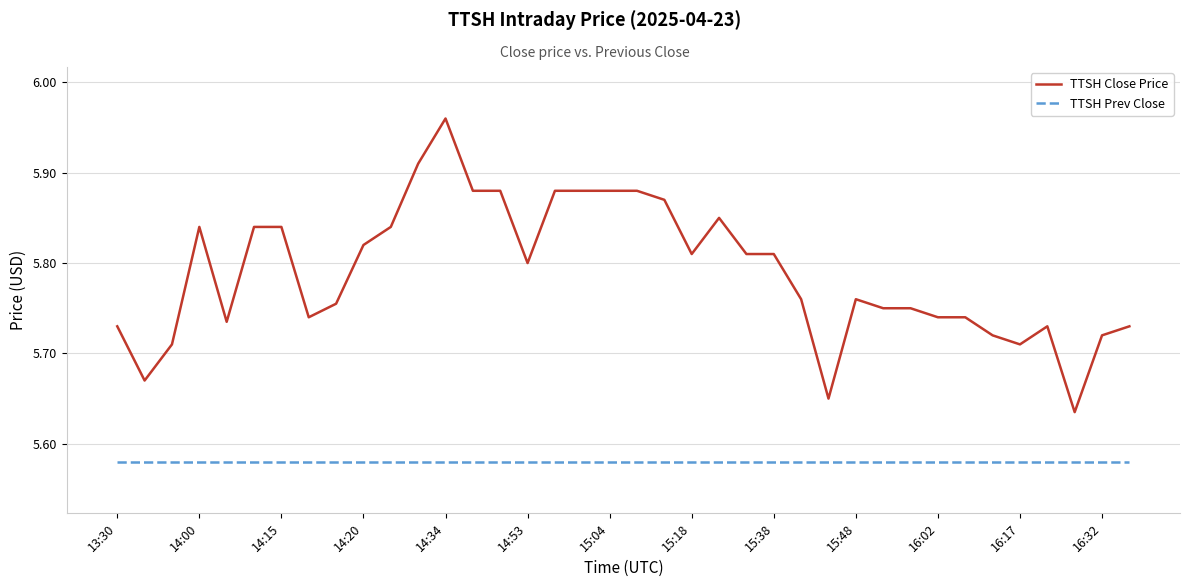

True or false: TTSH Close Price and TTSH Prev Close intersect in this chart.

False